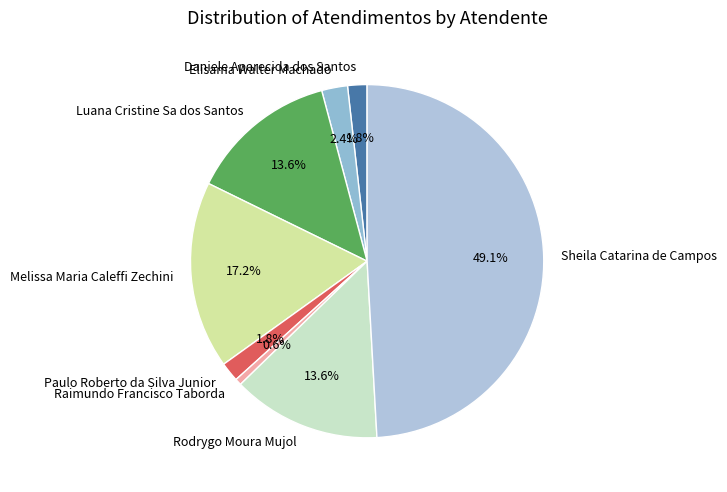

To the nearest percent, what portion does Rodrygo Moura Mujol represent?

14%